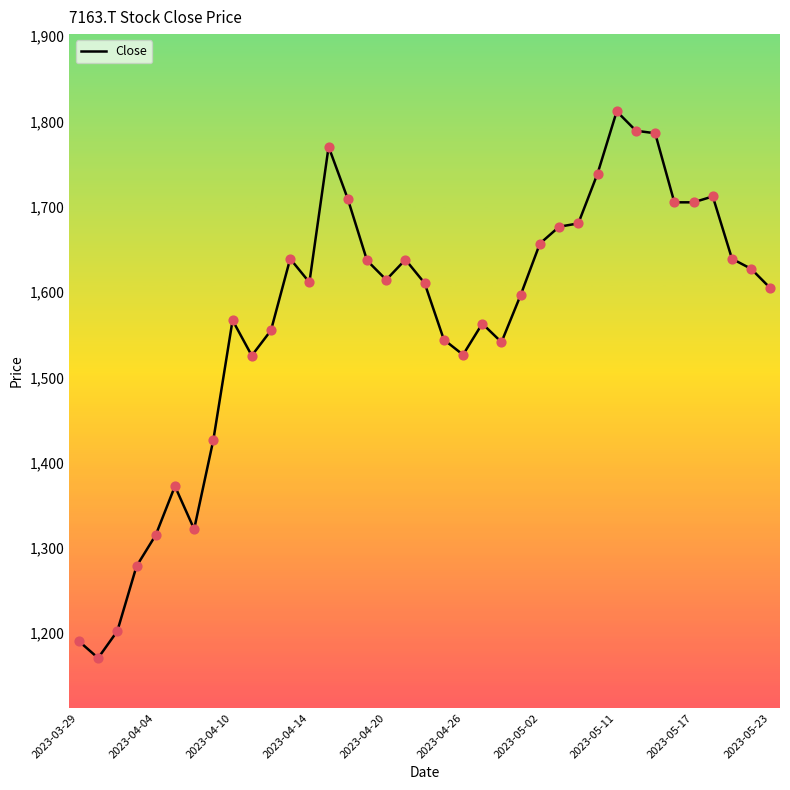

What is the minimum value shown in the chart?

1170.7